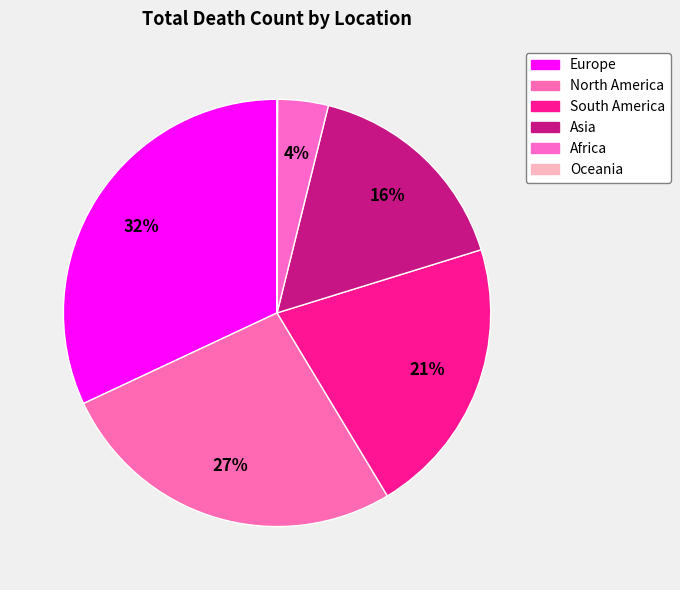

Is it true that South America is 21% of the pie?

True